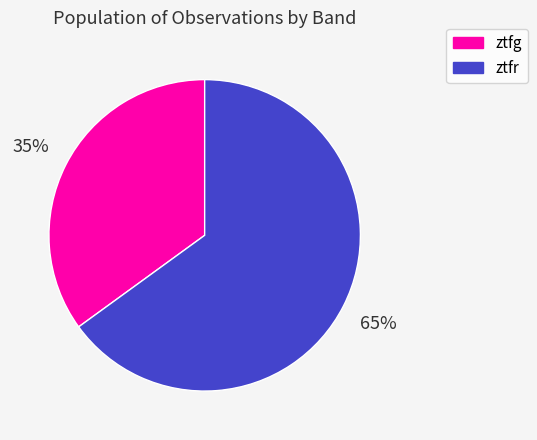

True or false: ztfg accounts for 20% of the total.

False